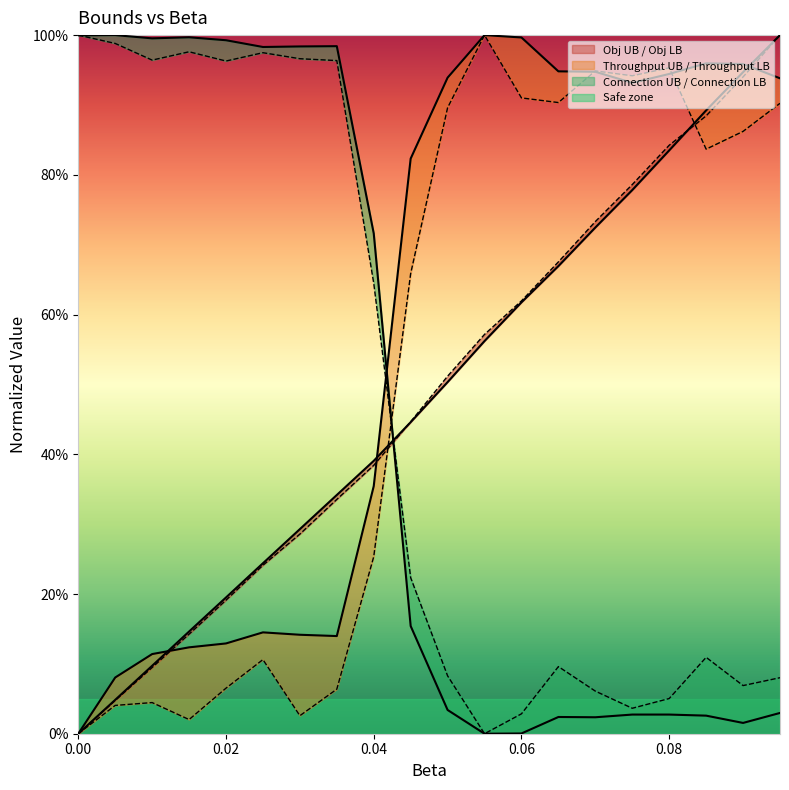

What is the sum of all throughput_ub values?

11.6